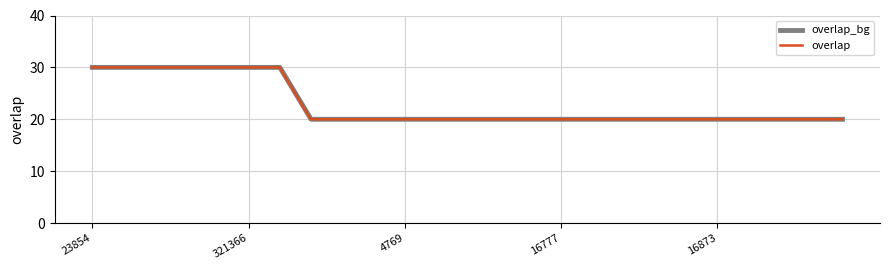

List the labels in order of overlap value, largest first.

23854, 321366, 4769, 16777, 16873, 5, 6, 7, 8, 9, 10, 11, 12, 13, 14, 15, 16, 17, 18, 19, 20, 21, 22, 23, 24